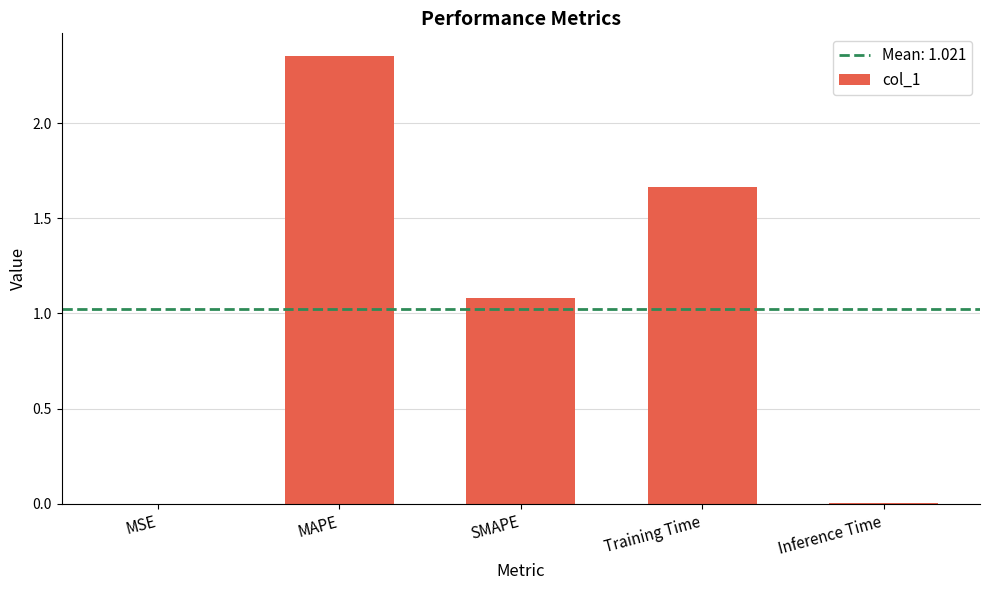

Are the bars horizontal?

No